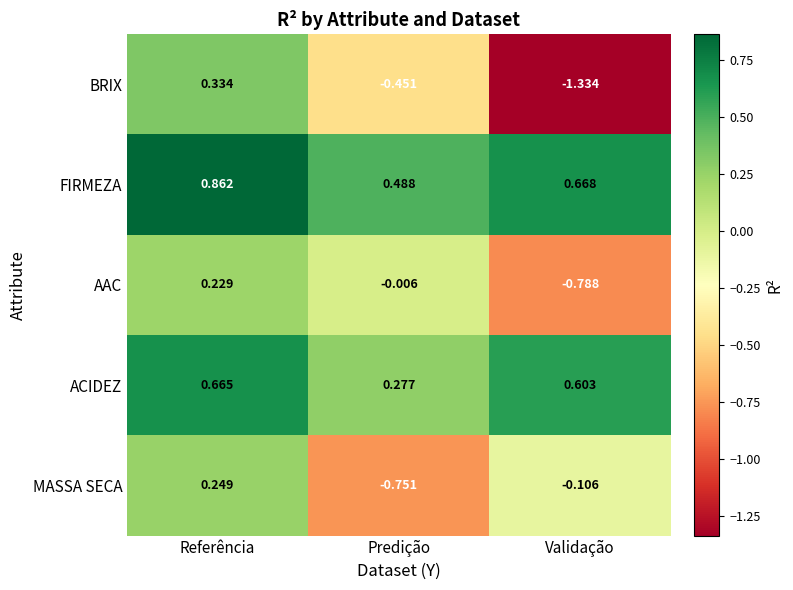

Which series has the largest total across all categories?

FIRMEZA